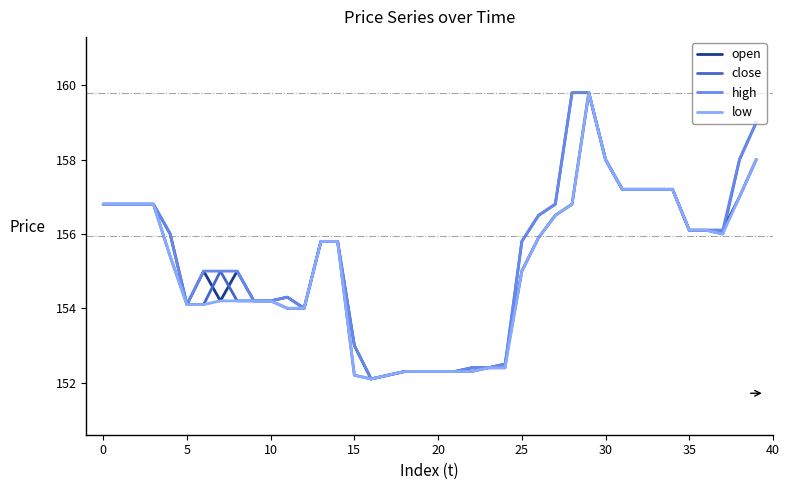

What is the greatest value displayed?

159.8